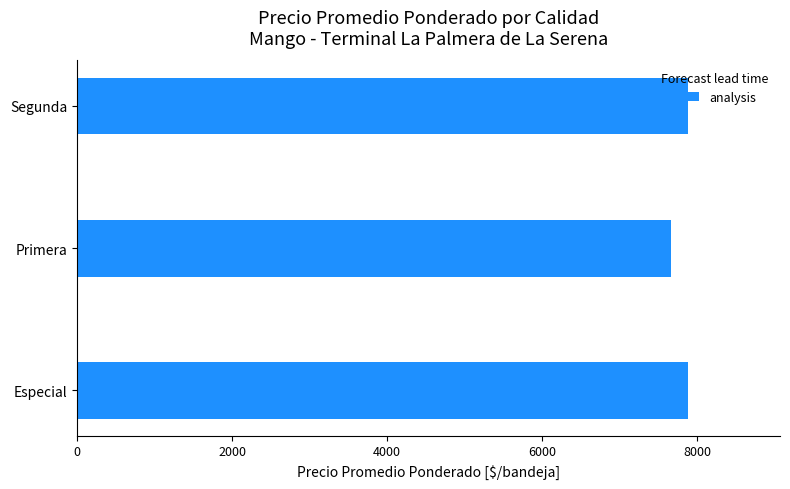

How many distinct data groups are displayed?

1